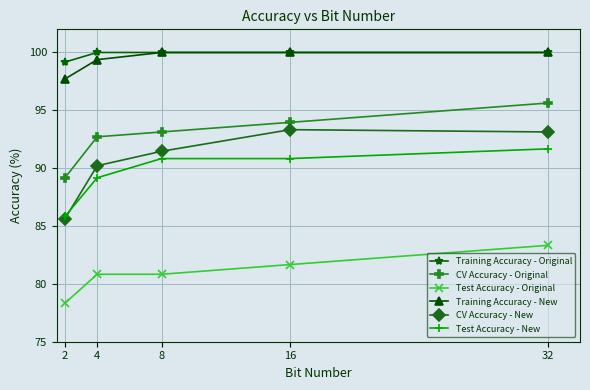

Read the CV Accuracy - Original value at 16.

94.0